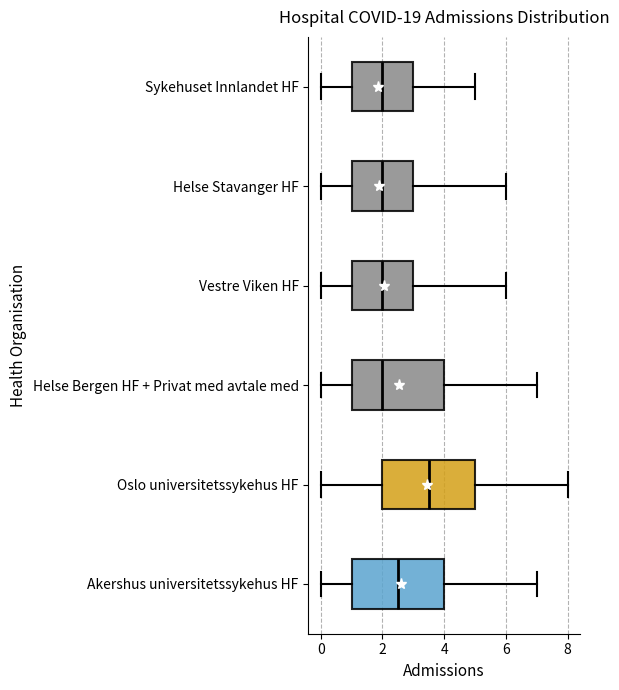

Which box's median line is the furthest to the right?

Oslo universitetssykehus HF